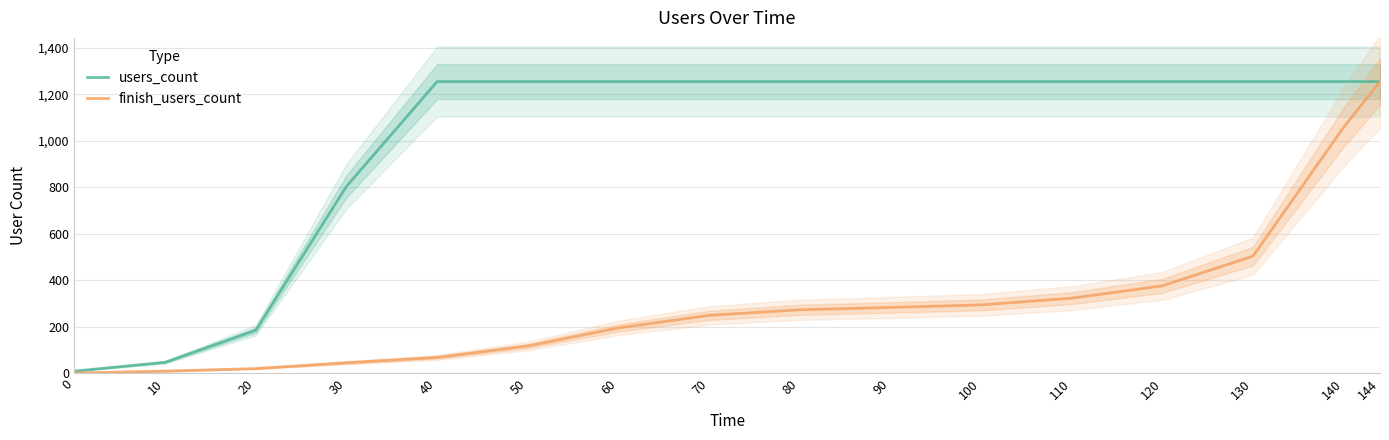

True or false: users_count has more than 2 interior local peaks.

False